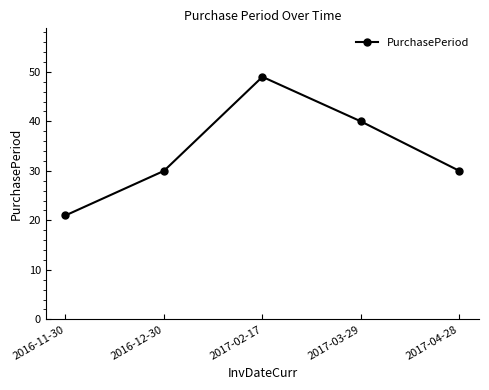

Reading left to right, extract all data points from this chart.

21	30	49	40	30